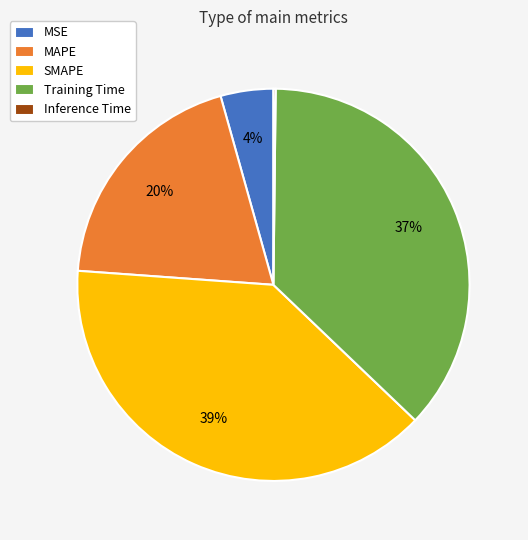

Does SMAPE represent more than half of the total?

No